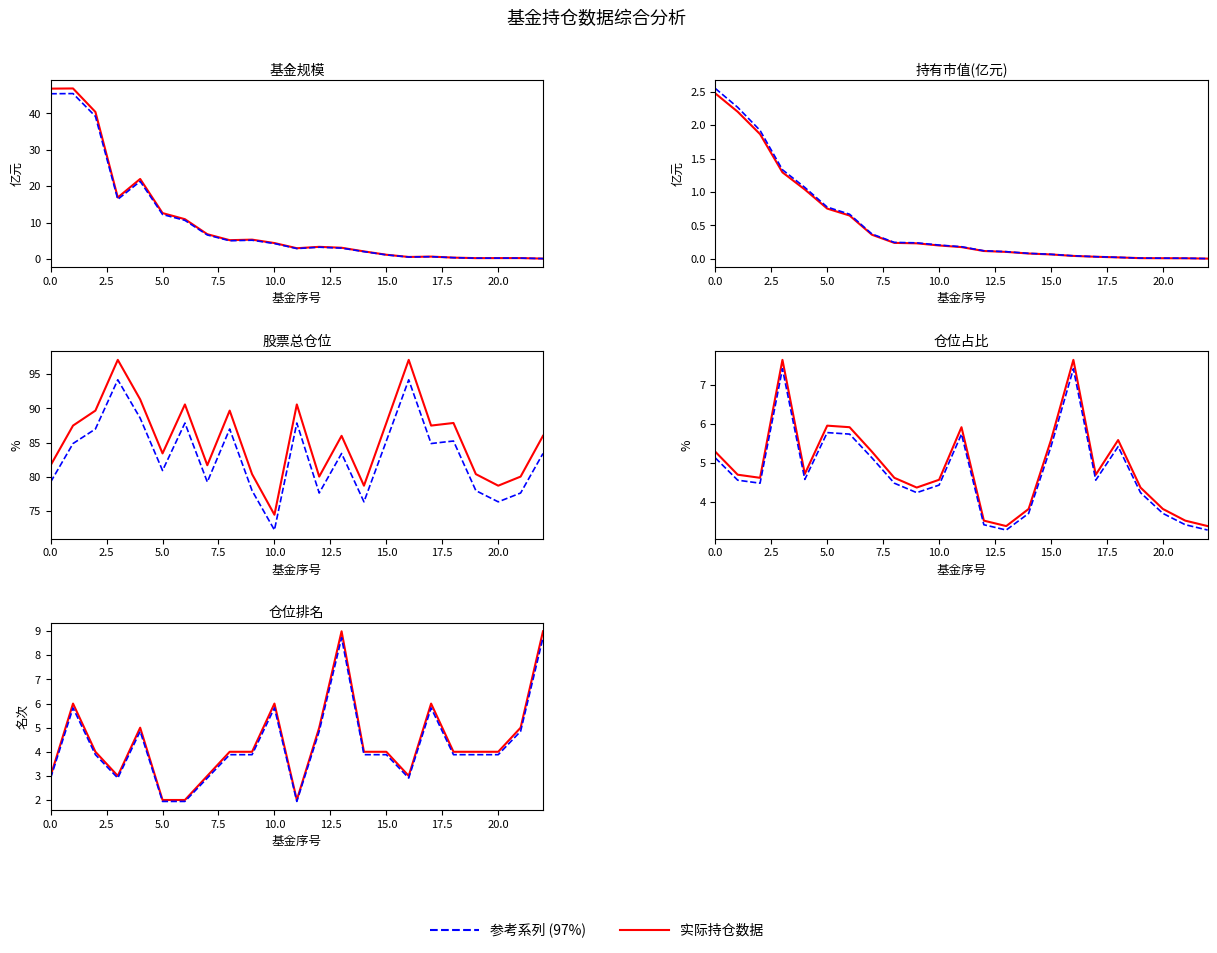

Is the value of 仓位占比 at 7 greater than the value of 持有市值(亿元) at 5?

Yes